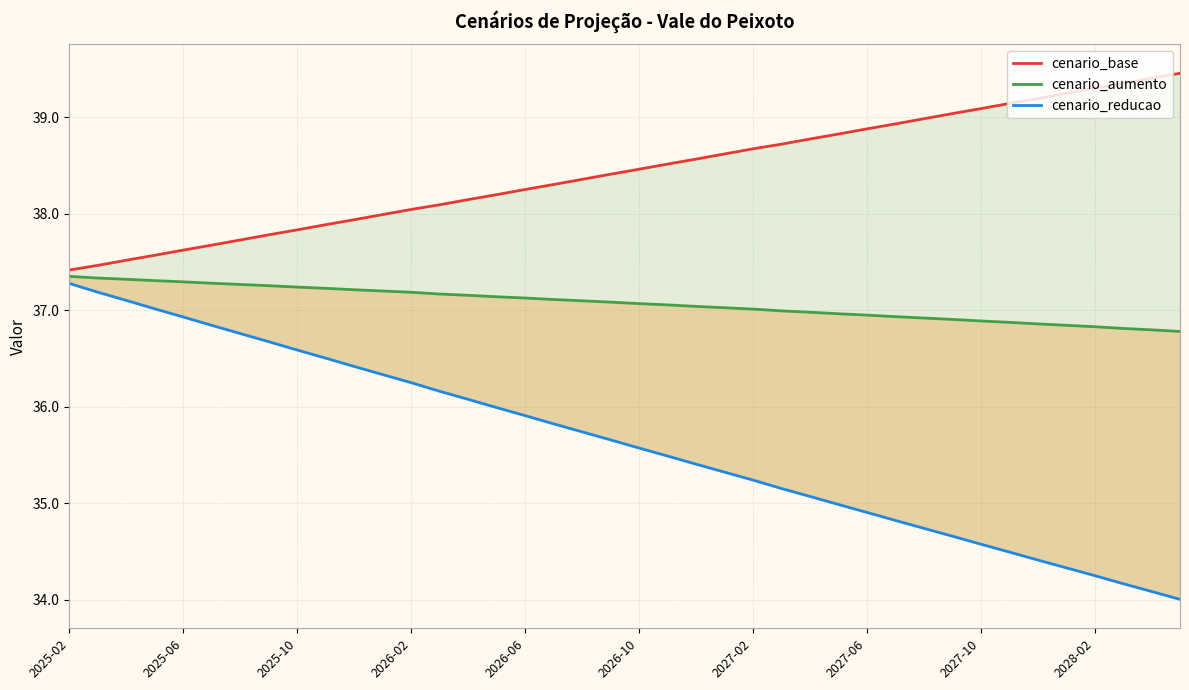

What is the total value across all series at 34?

110.5